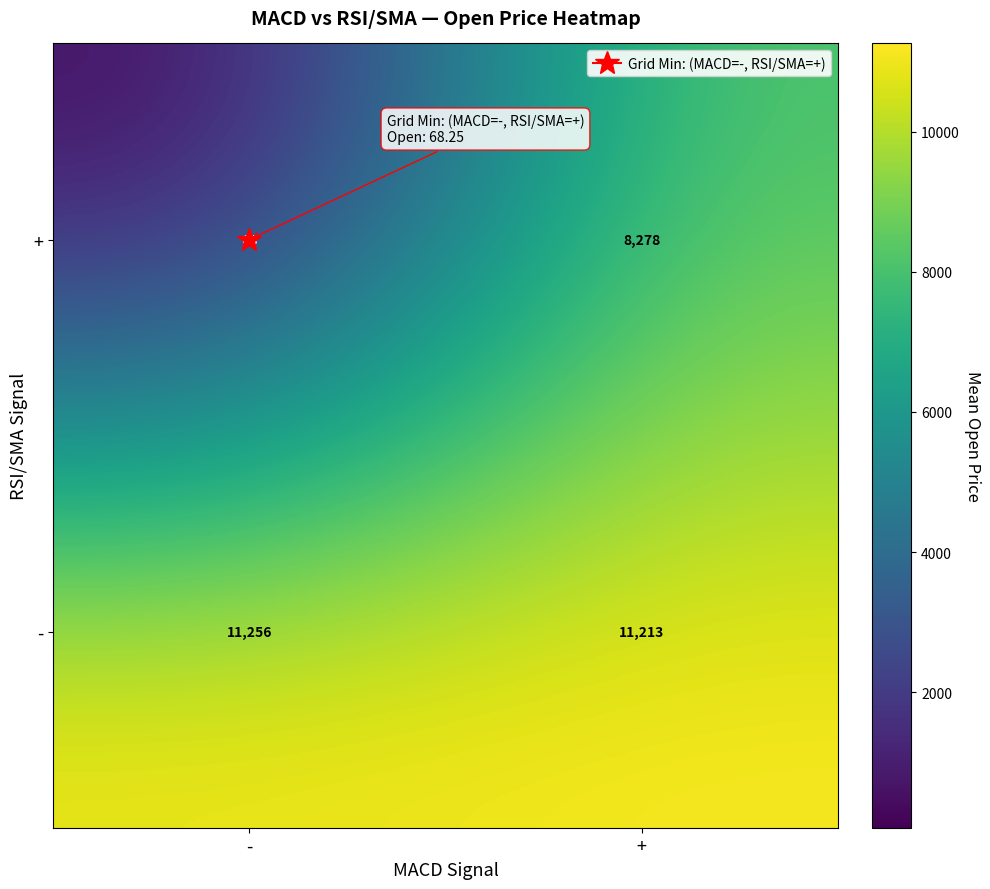

What value does the + series have at -, to the nearest 100?

100